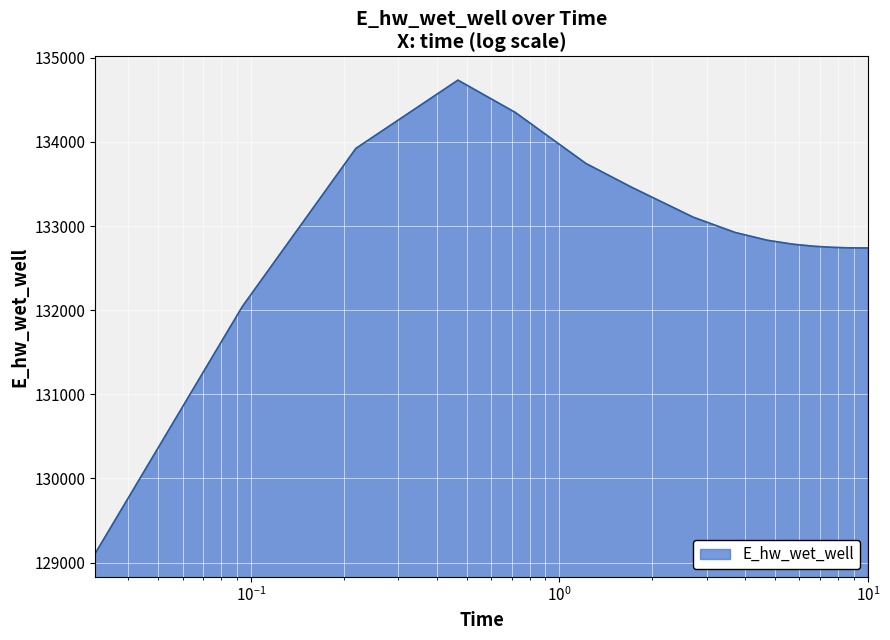

Count the number of values greater than 132831.

8